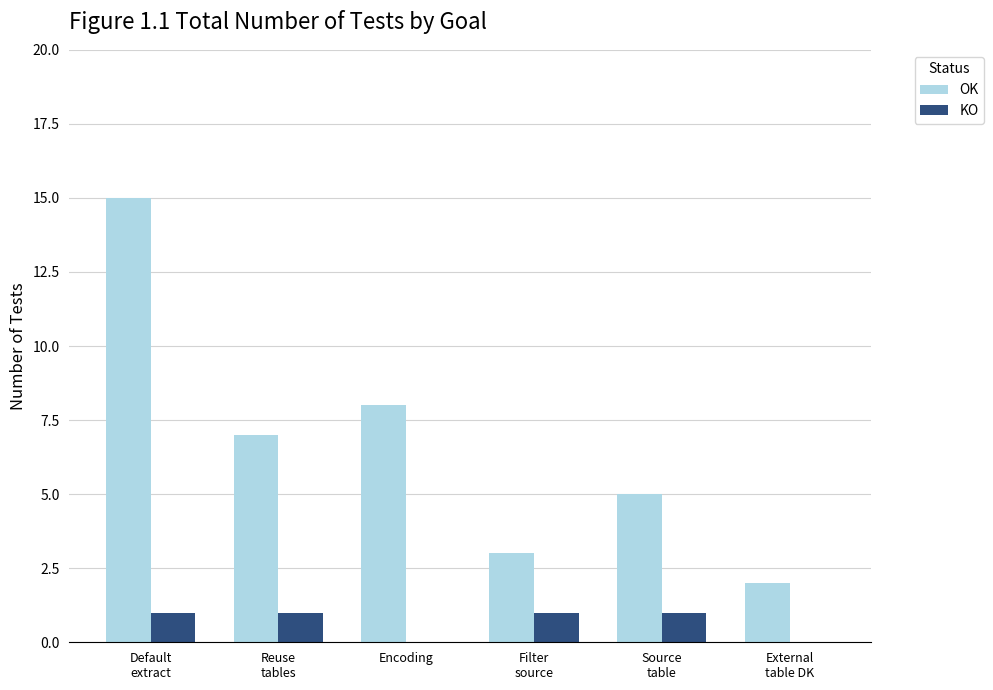

Which series has the largest total across all categories?

OK